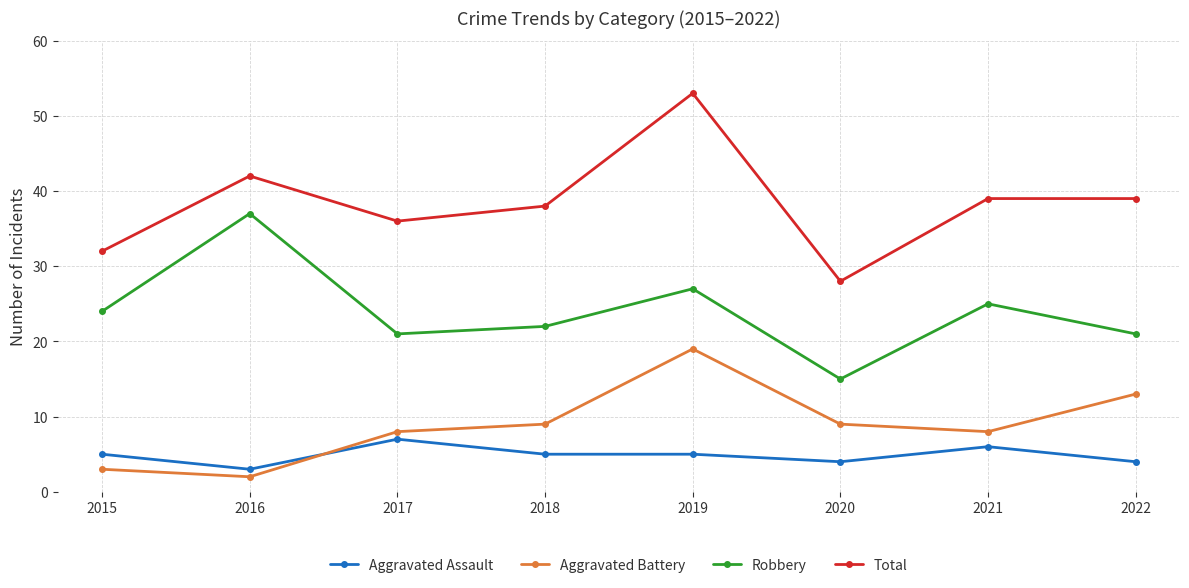

True or false: Robbery and Aggravated Assault intersect in this chart.

False